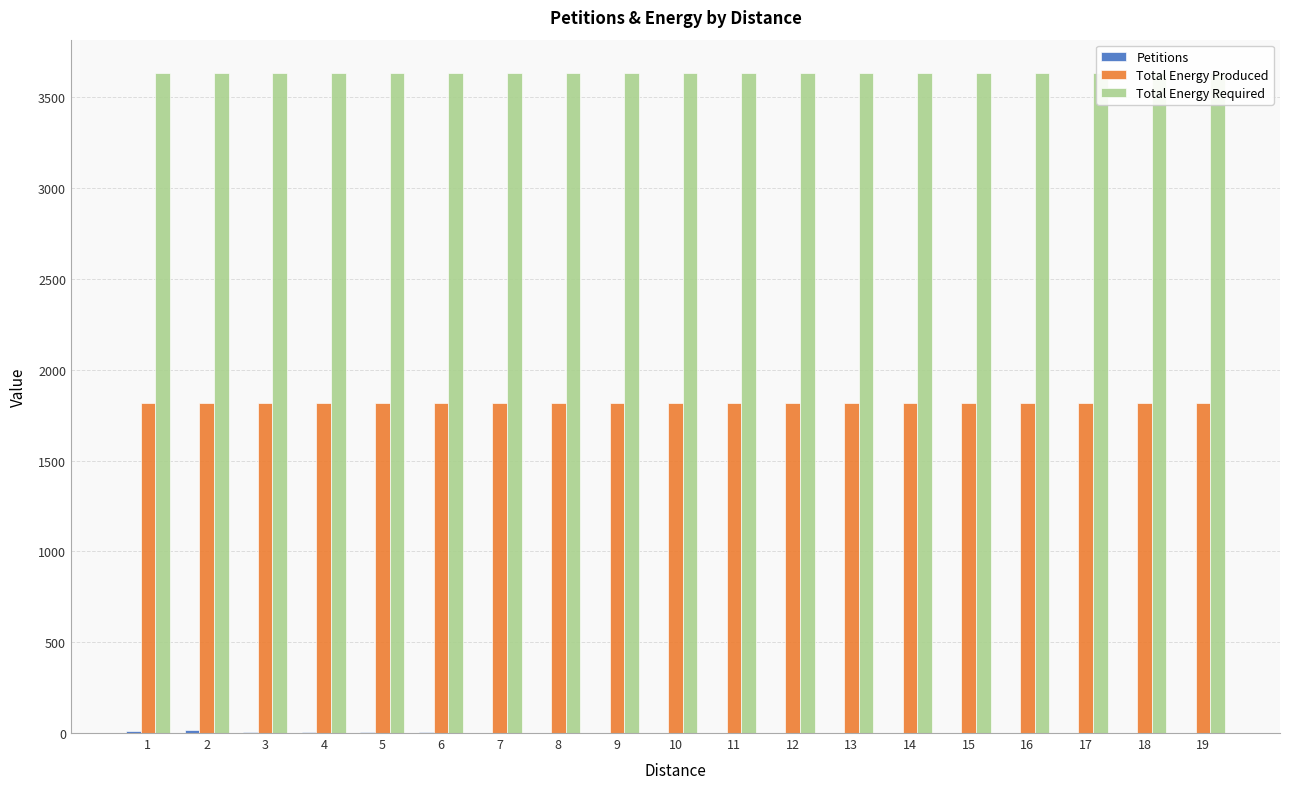

What are all the series names shown in the legend?

Petitions, Total Energy Produced, Total Energy Required